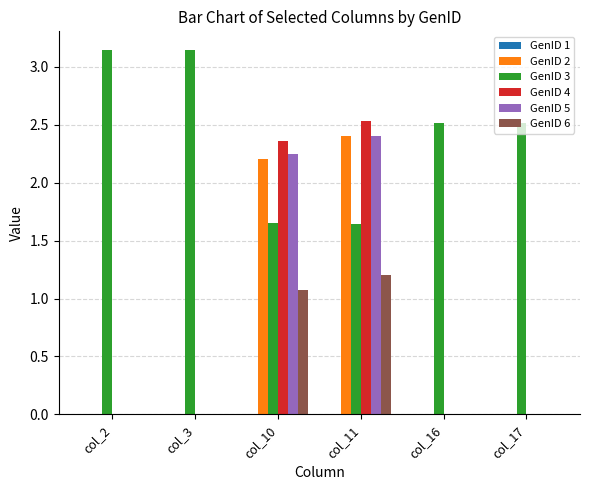

Where does the GenID 3 series first go above 2?

col_2